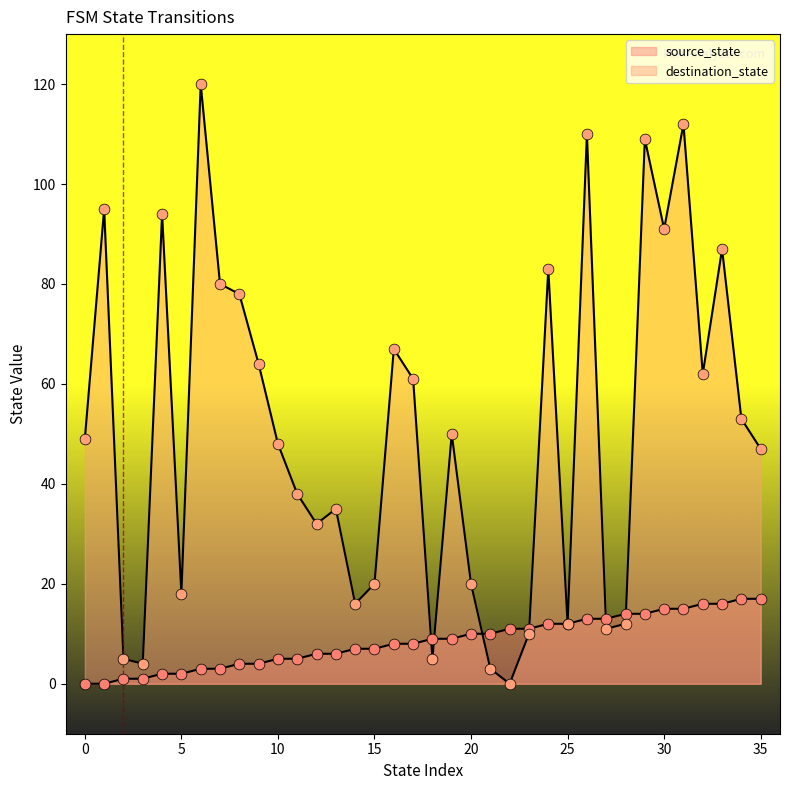

Which series contains the highest Y value?

destination_state